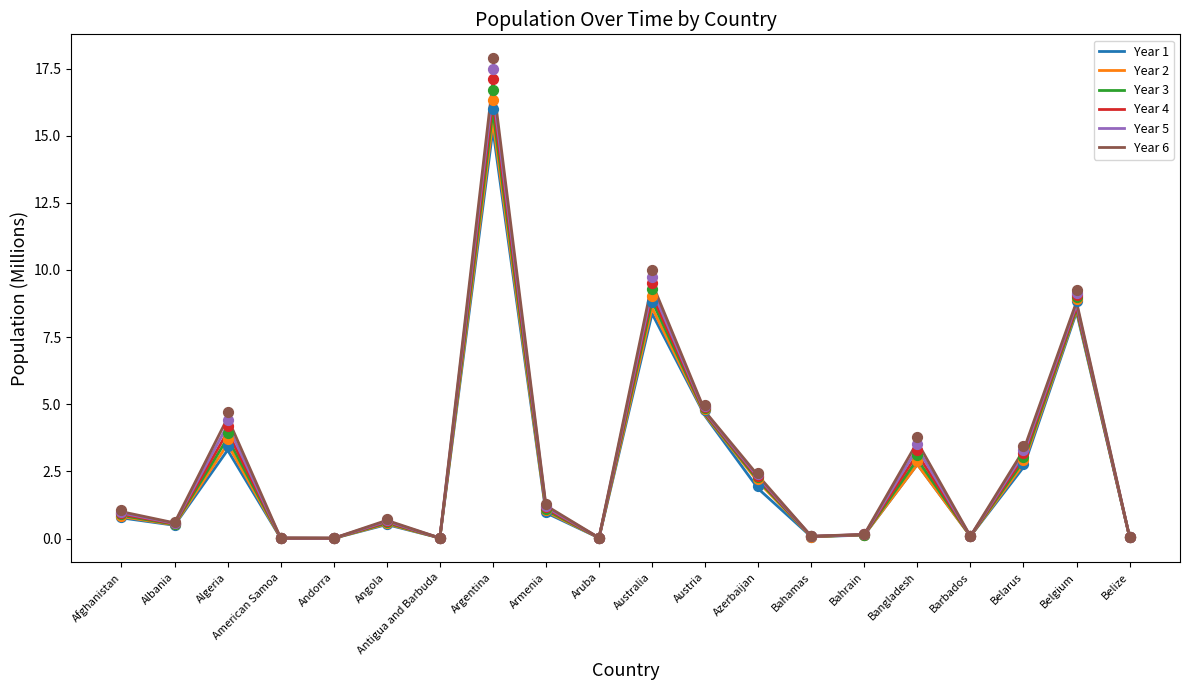

What is the total value across all series at Azerbaijan?

13.1